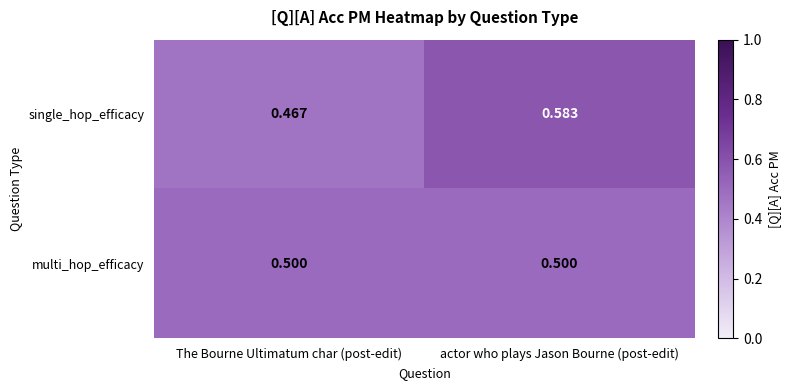

What is the total value across all series at The Bourne Ultimatum char (post-edit)?

1.0